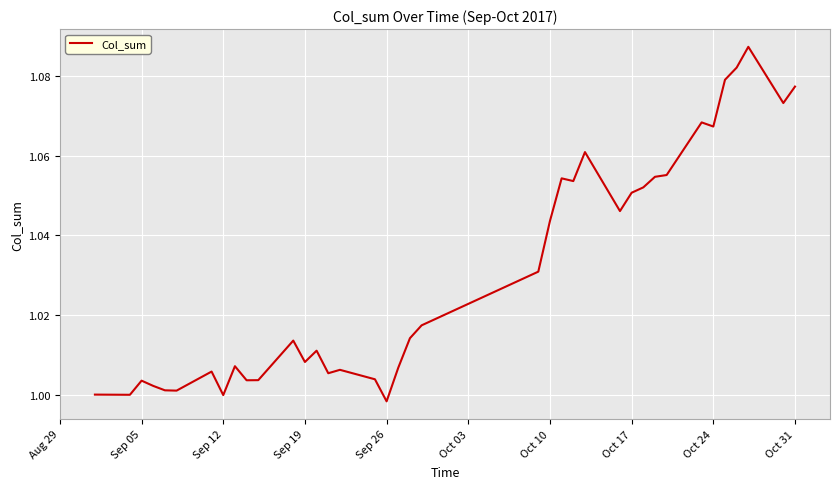

How many lines are shown in the chart?

1